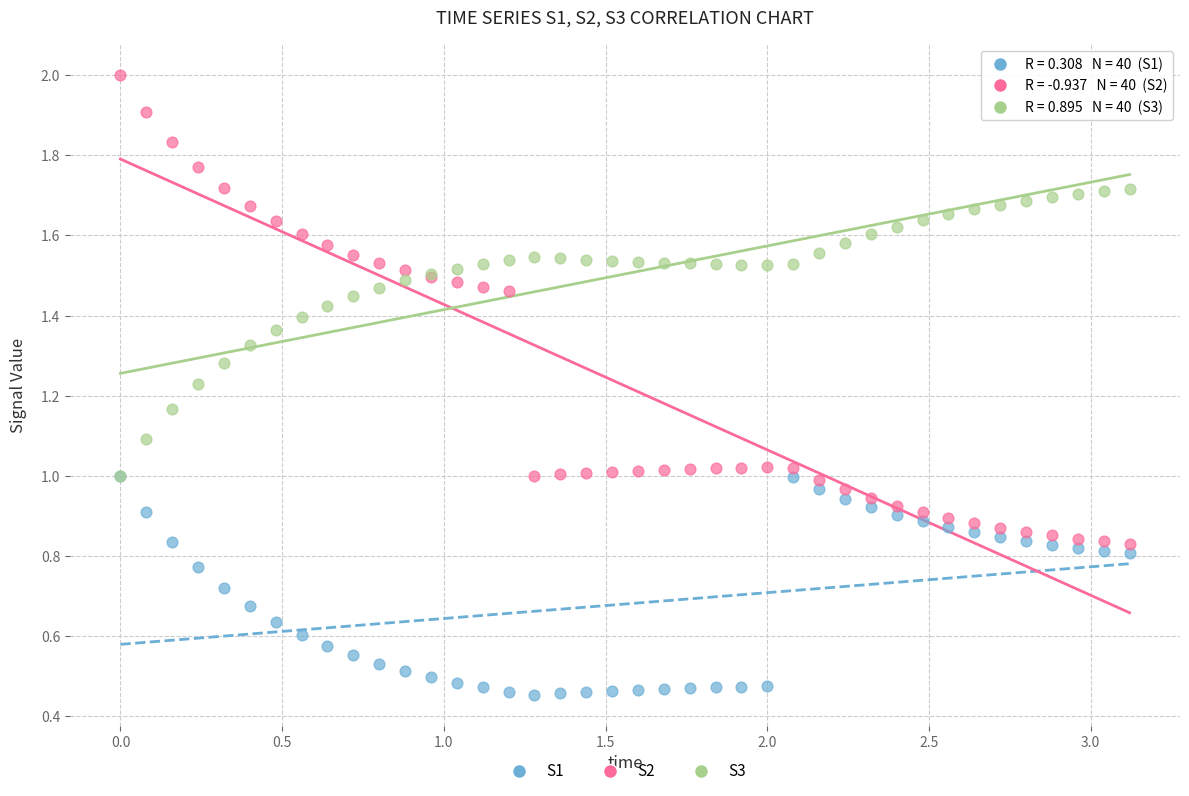

Which series has the widest spread of Y values?

S2